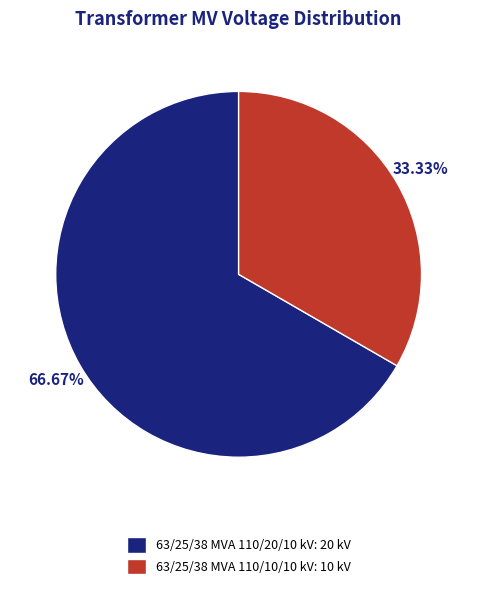

True or false: 63/25/38 MVA 110/20/10 kV accounts for 67% of the total.

True